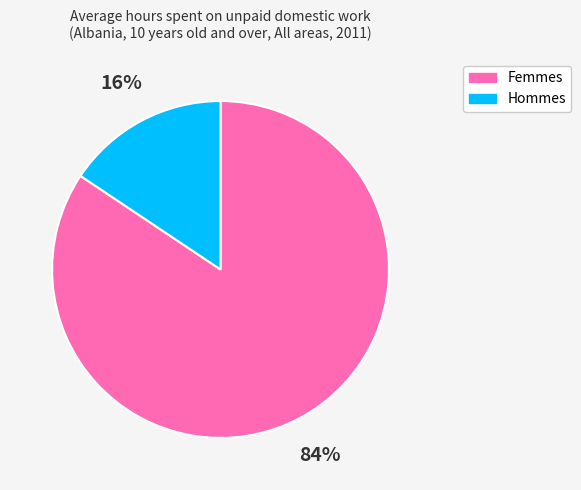

To the nearest percent, what is the average slice percentage?

50%